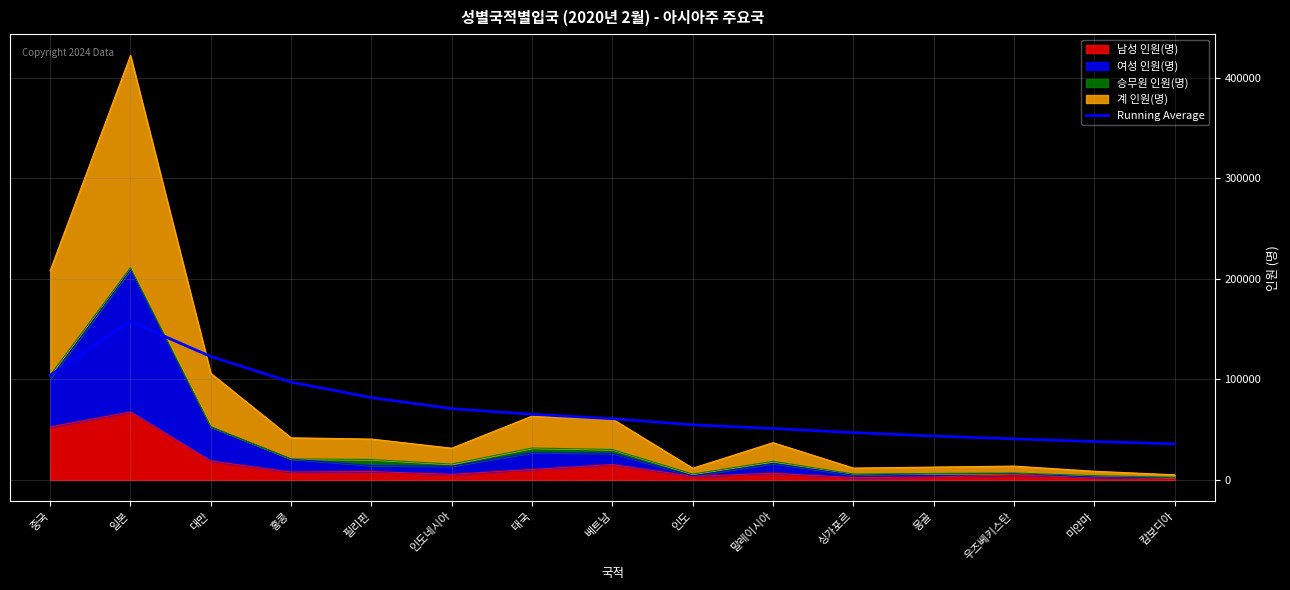

At which label does the data first exceed 60939?

중국